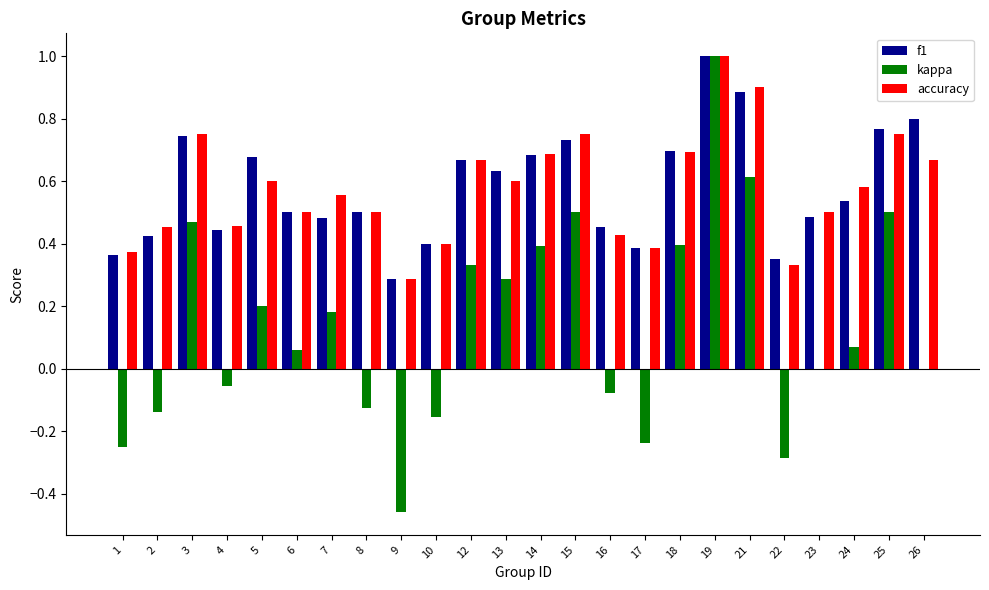

Which label corresponds to the largest value in the chart?

19